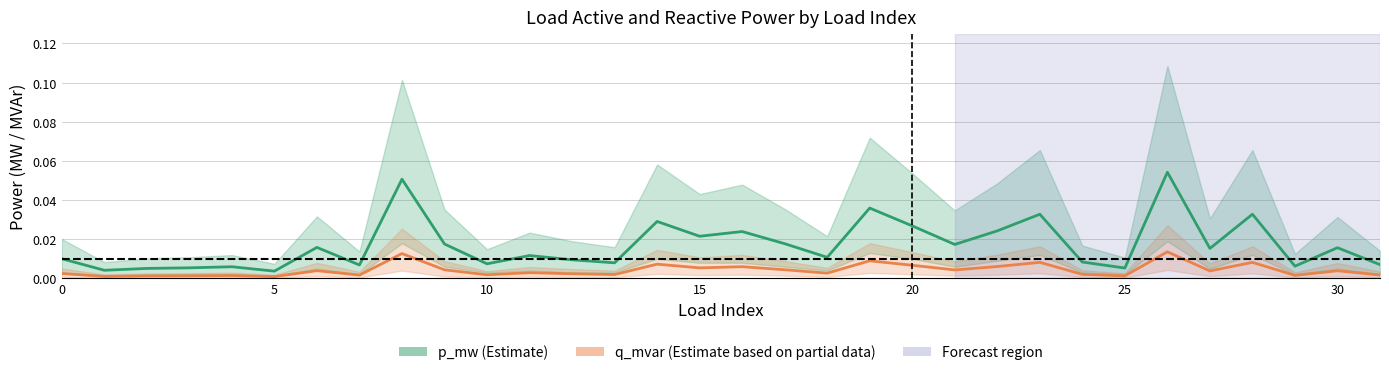

Is the value of q_mvar (Partial) at 24 greater than the value of p_mw (Estimate) at 30?

No